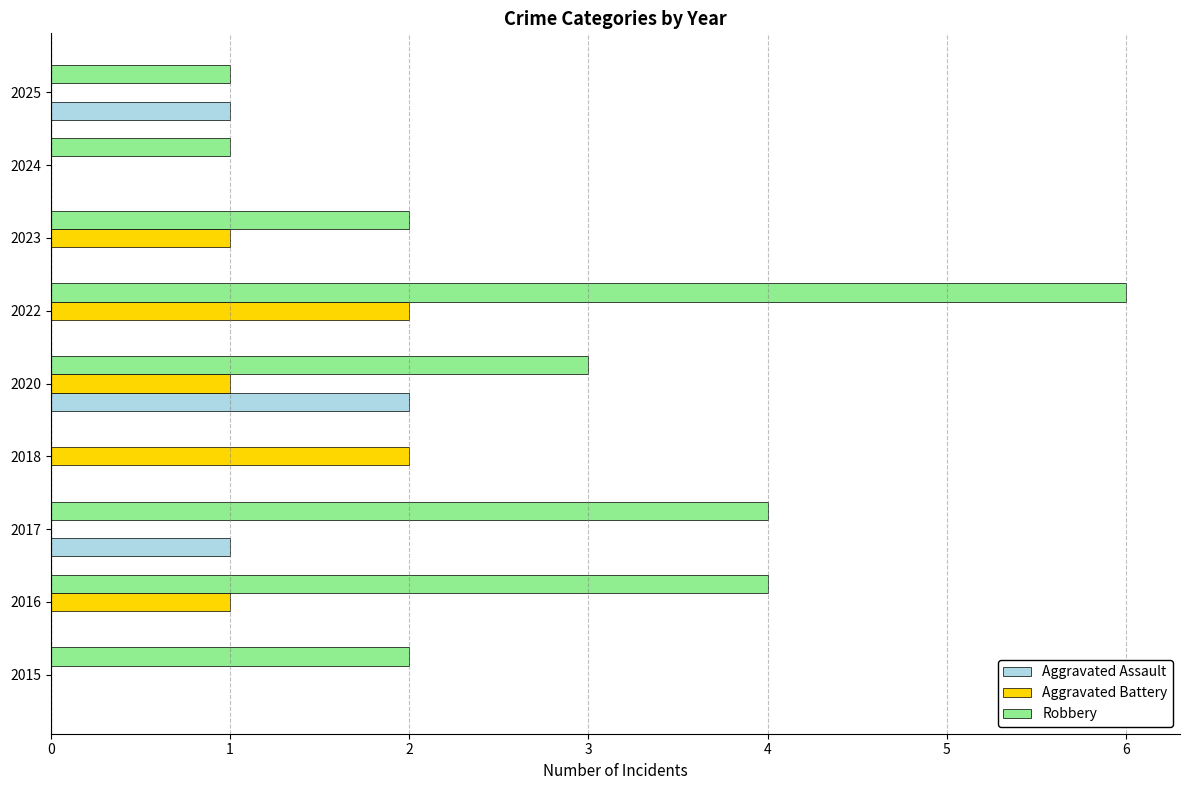

Which series changed the most between 2022 and 2023?

Robbery